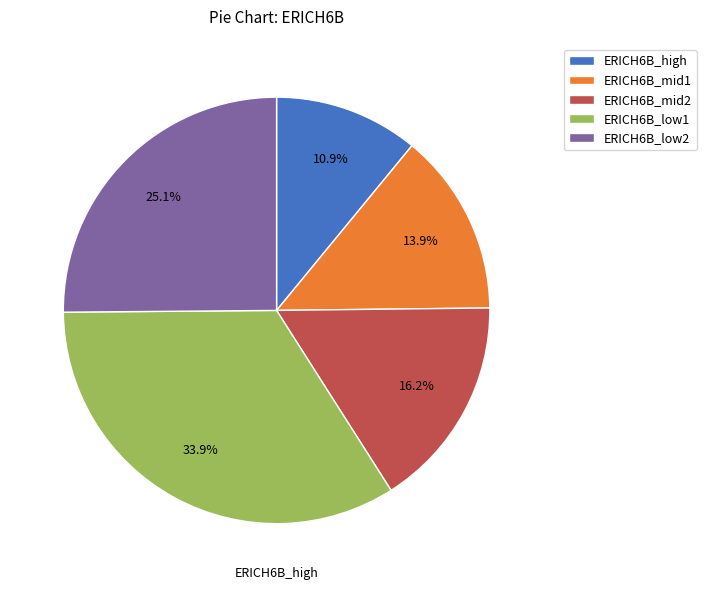

What portion of the pie excludes ERICH6B_low2?

74.9%